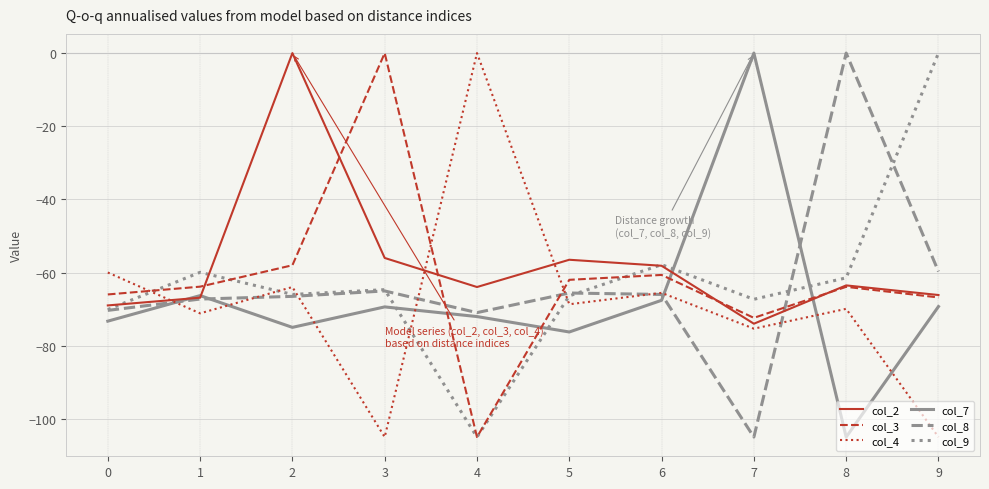

How many interior local peaks does the col_3 series have?

3